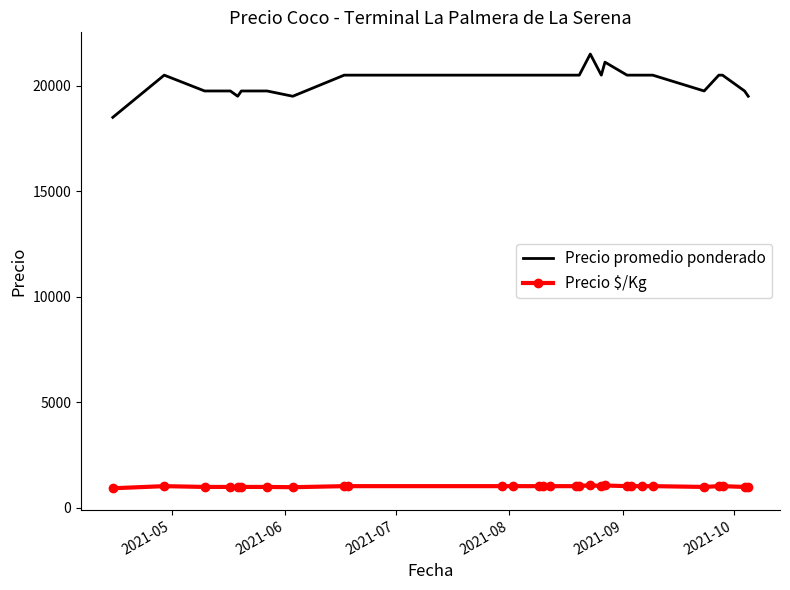

What is the difference between the maximum and second lowest values in the Precio promedio ponderado series?

2000